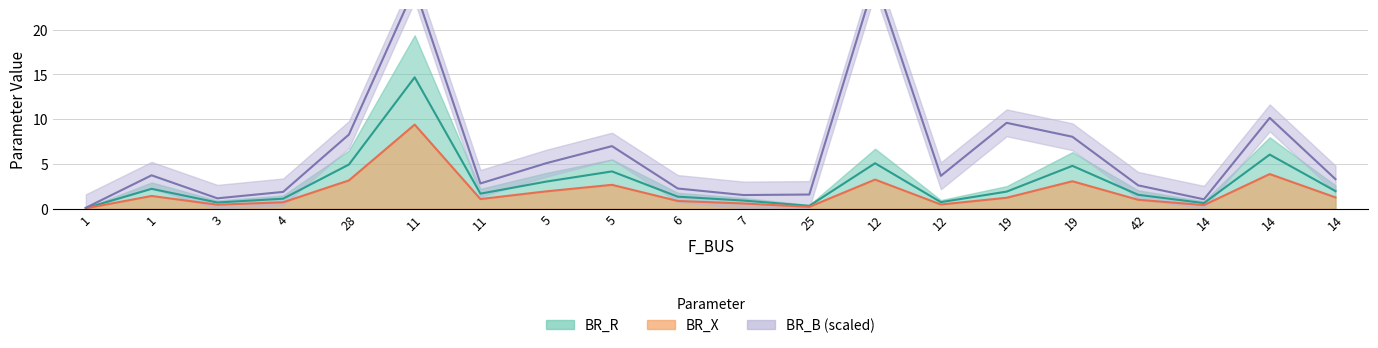

What is the total value across all series at 19?

12.7